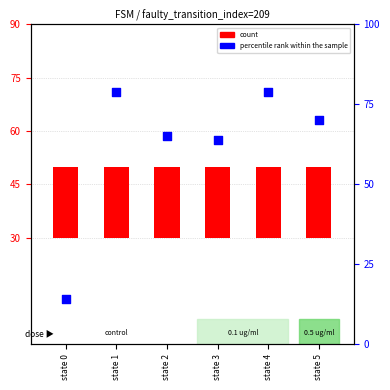

What are all the series names shown in the legend?

count, percentile rank within the sample